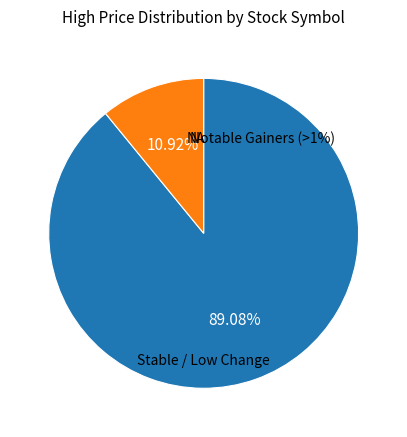

Is +16.07% the majority of the pie?

No